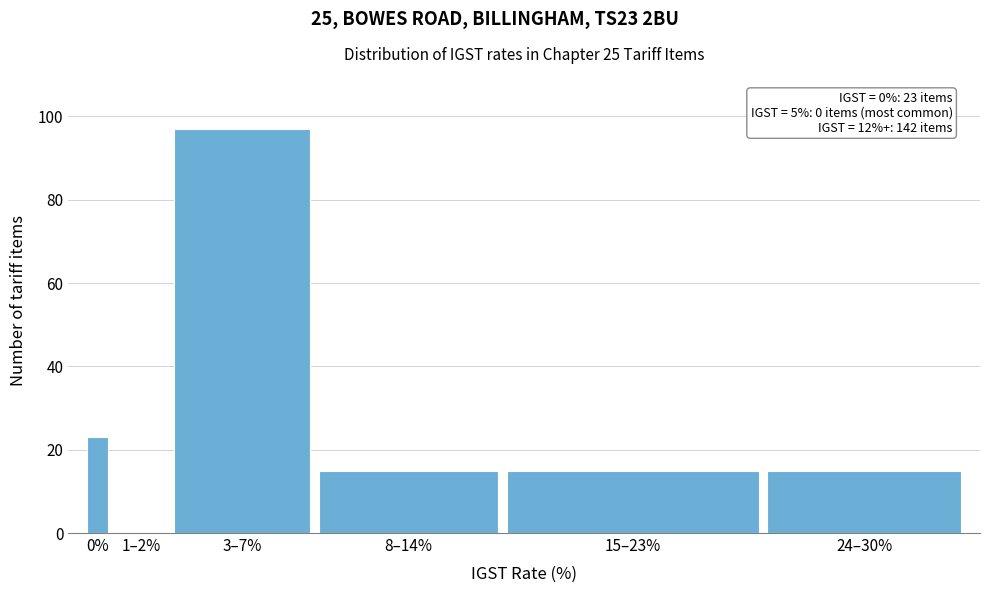

Reading right to left, list all the values displayed in this chart.

24–30%=15	15–23%=15	8–14%=15	3–7%=97	1–2%=0	0%=23